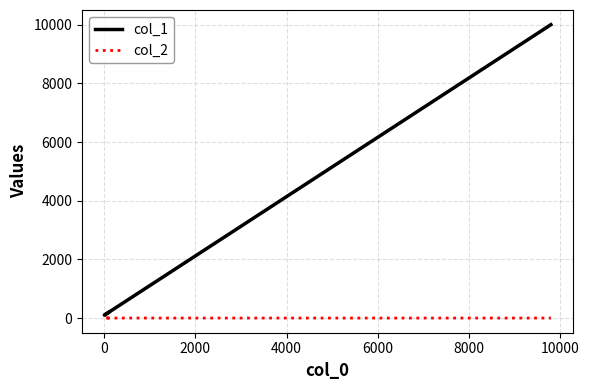

How many series are shown in this chart?

2